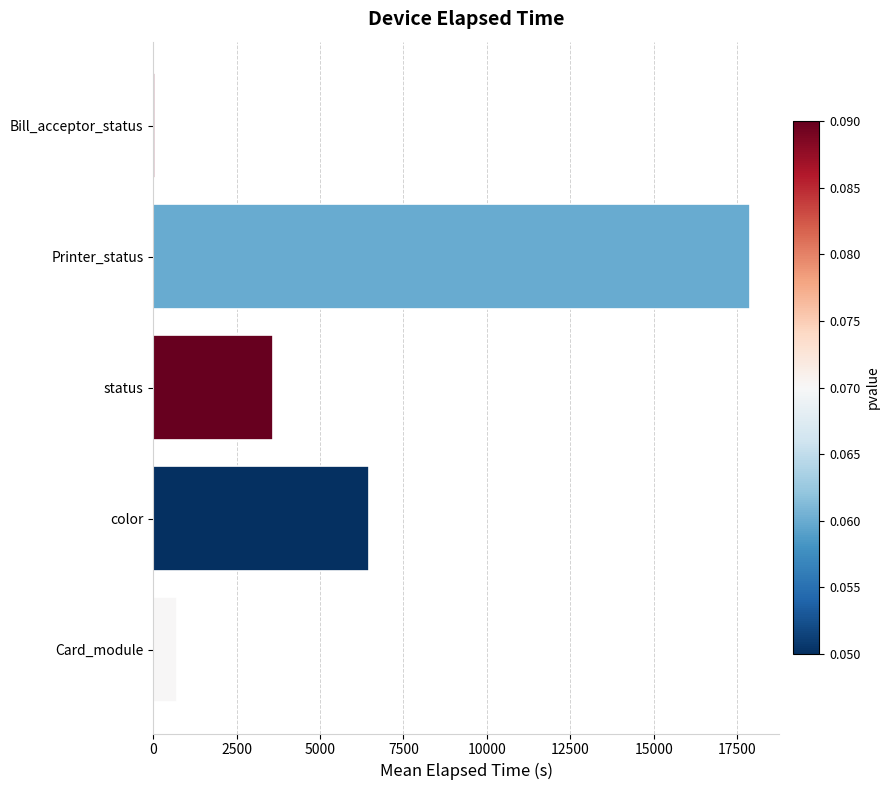

True or false: the data shows 2397.5 at status.

False